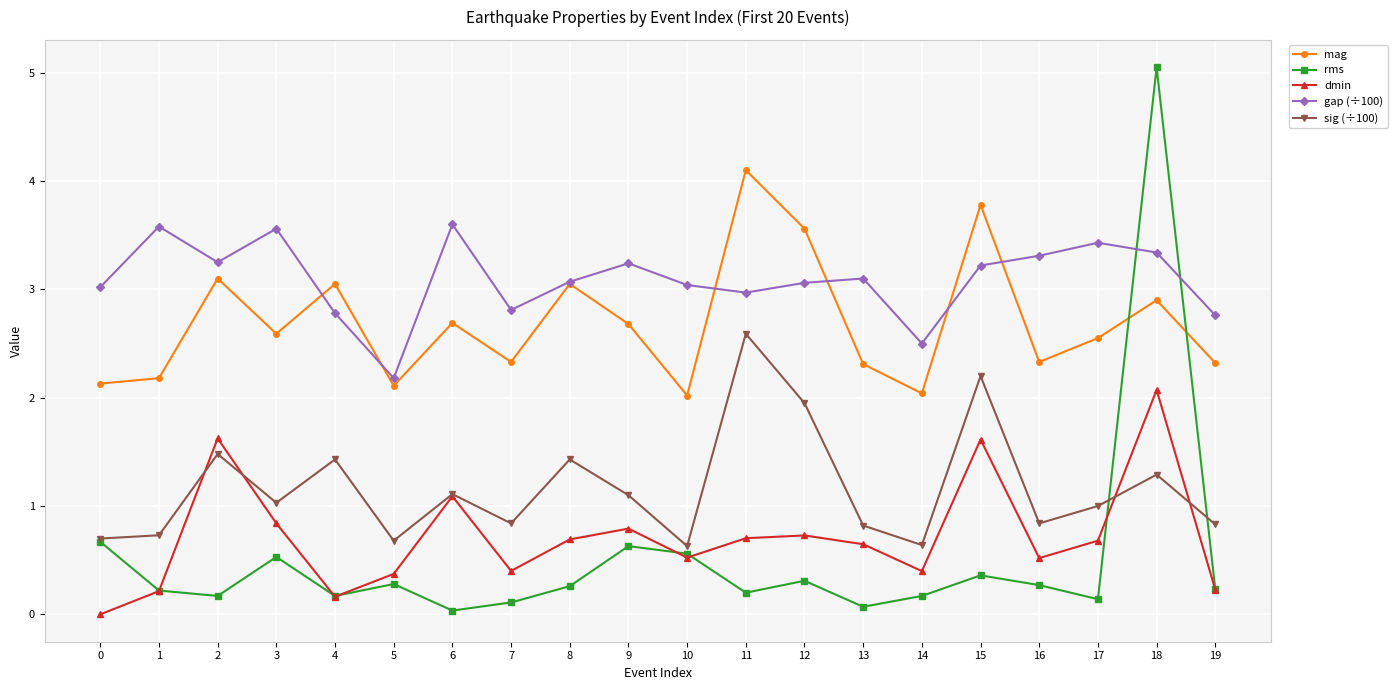

What is the sum of all rms values?

10.4